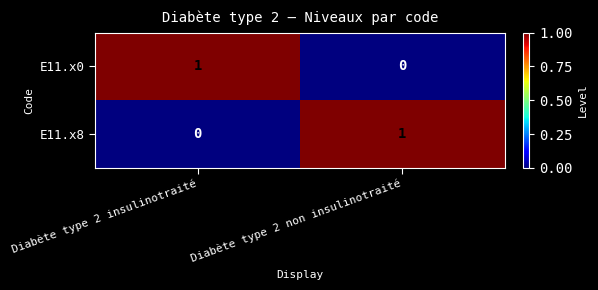

At which label does E11.x0 reach its peak?

Diabète type 2 insulinotraité